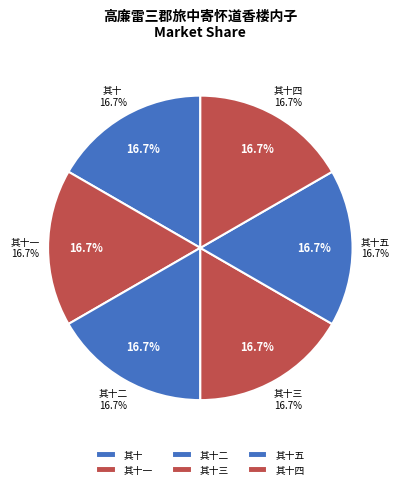

Is it true that 高廉雷三郡旅中寄怀道香楼内子 其十 is 17% of the pie?

True